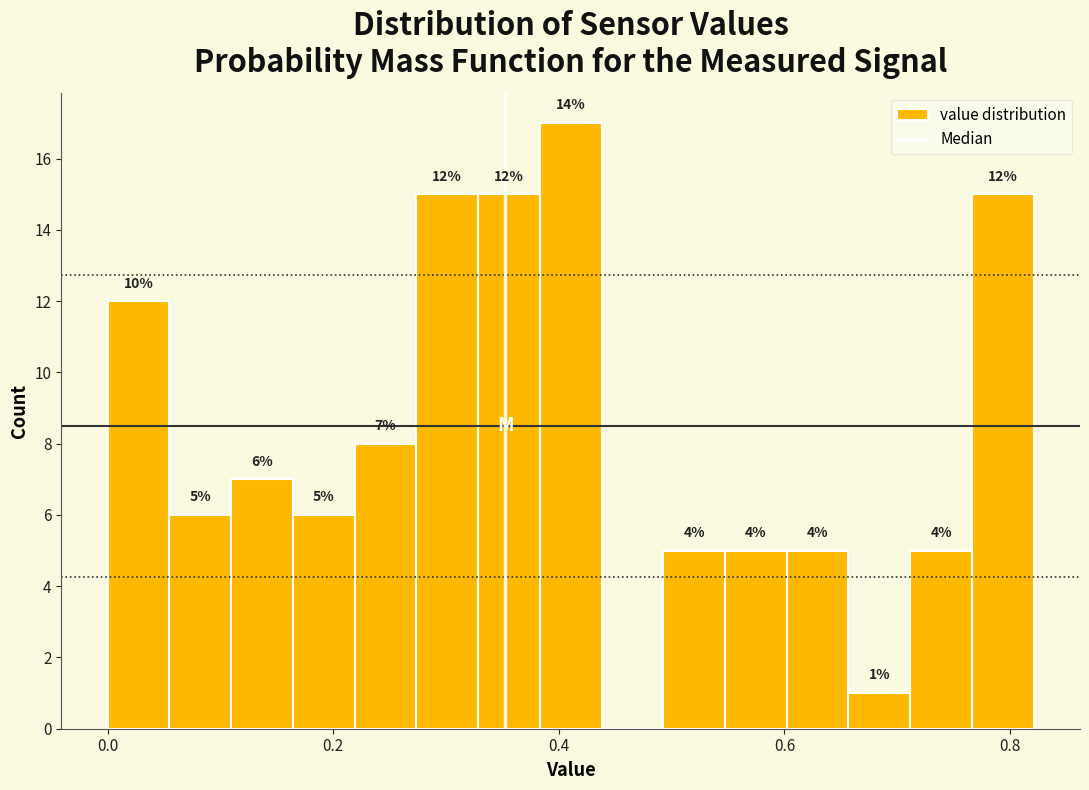

Read against the x-axis, roughly where is the centre of the tallest bar?

0.42